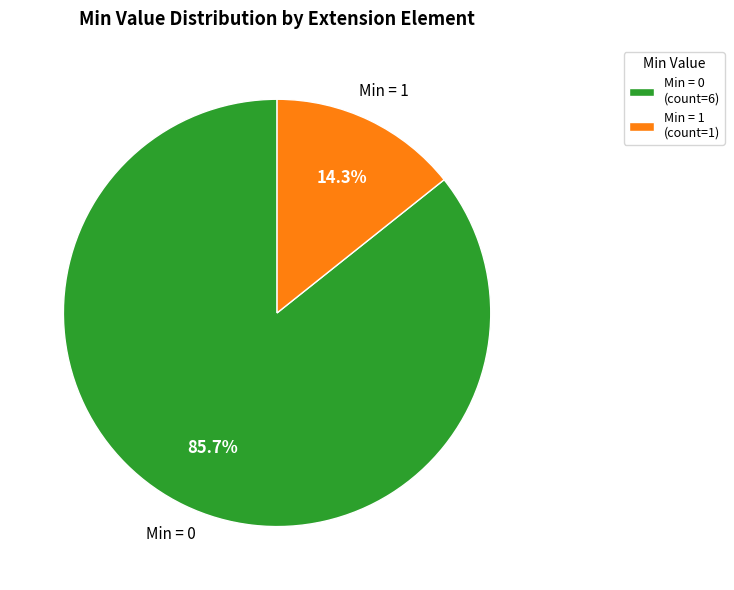

Which category accounts for the majority?

Min = 0 (count=6)